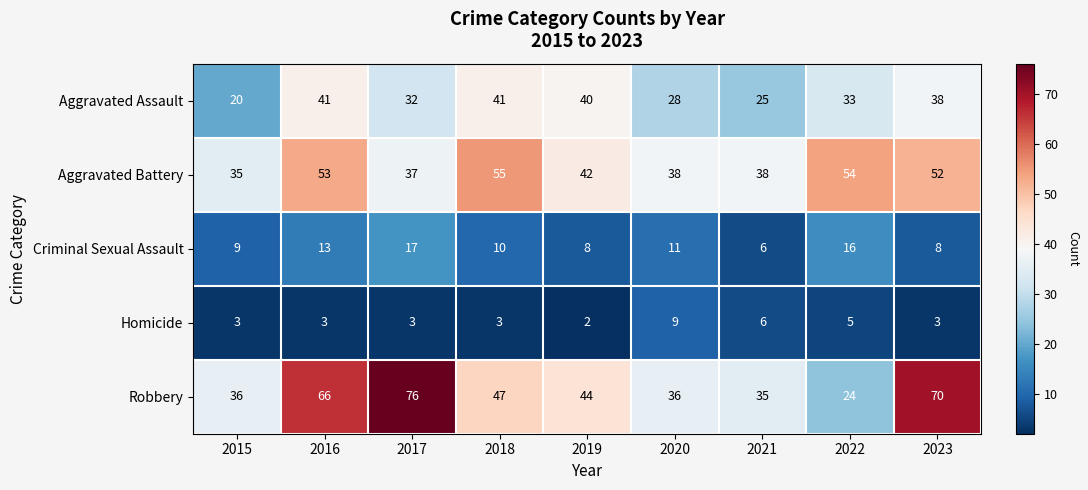

Which series has the largest total across all categories?

Robbery